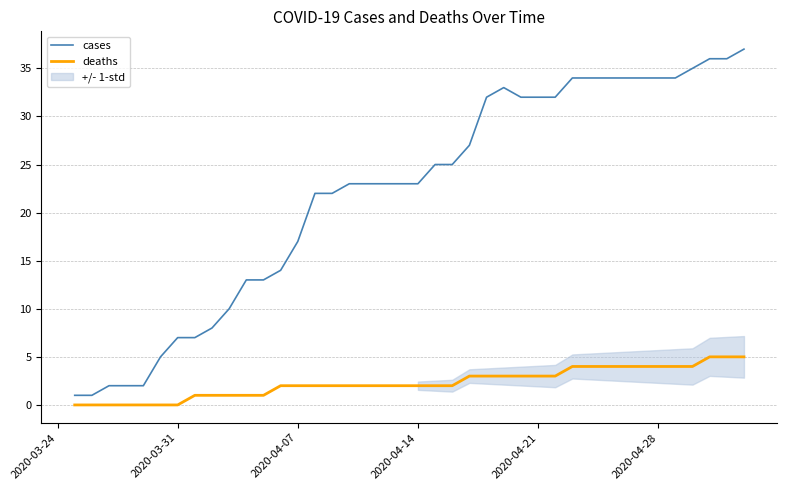

Where is cases nearest to the value 19?

2020-04-07